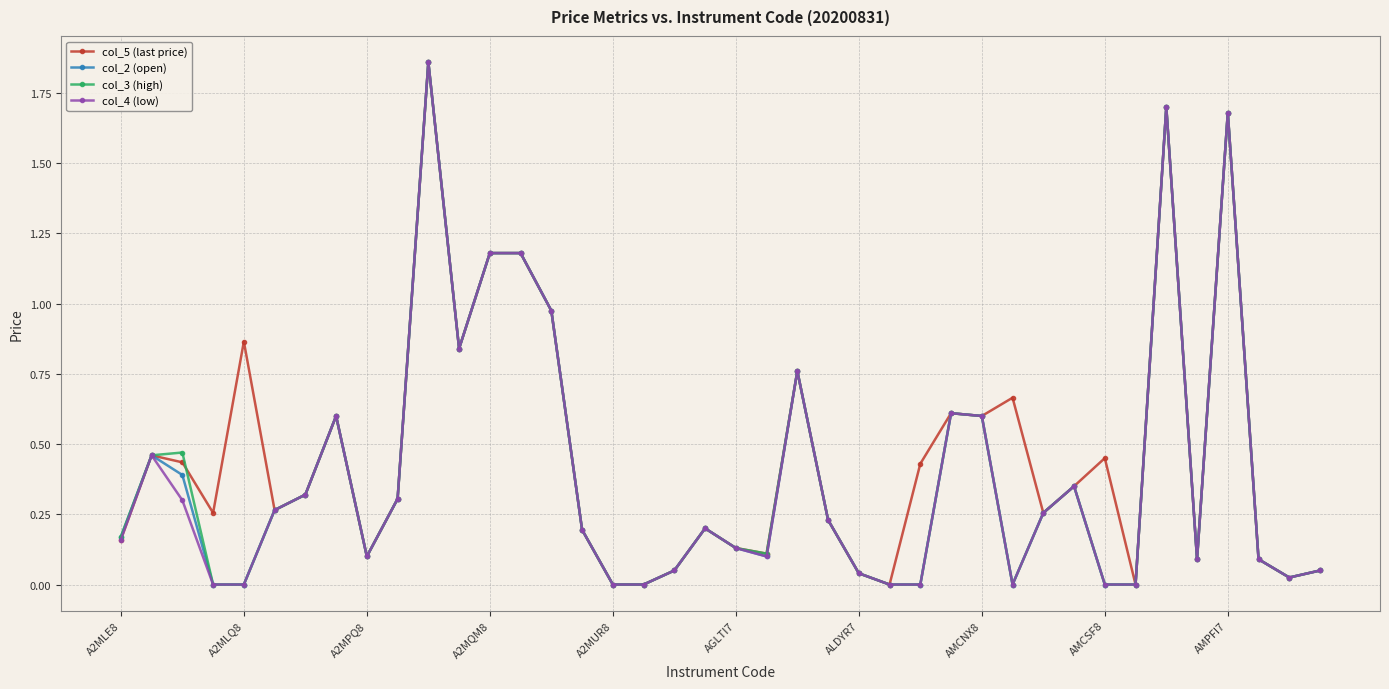

In col_2 (open), how many points are higher than both neighbors (excluding endpoints)?

9